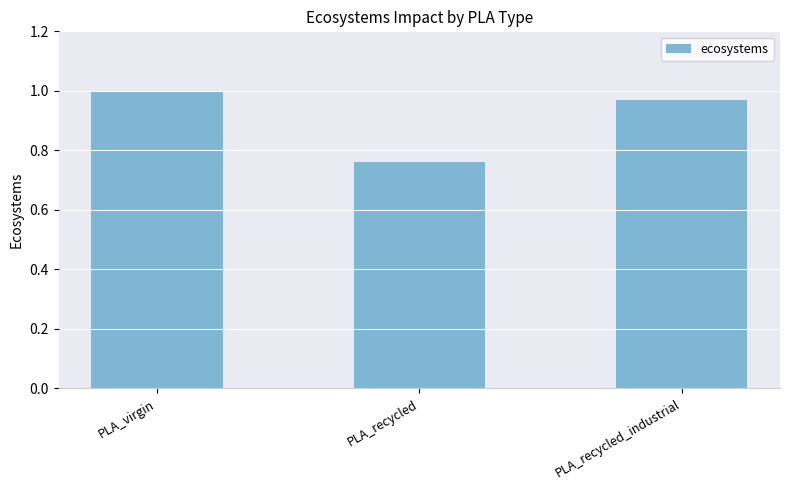

Rank the categories by value from highest to lowest.

PLA_virgin, PLA_recycled_industrial, PLA_recycled